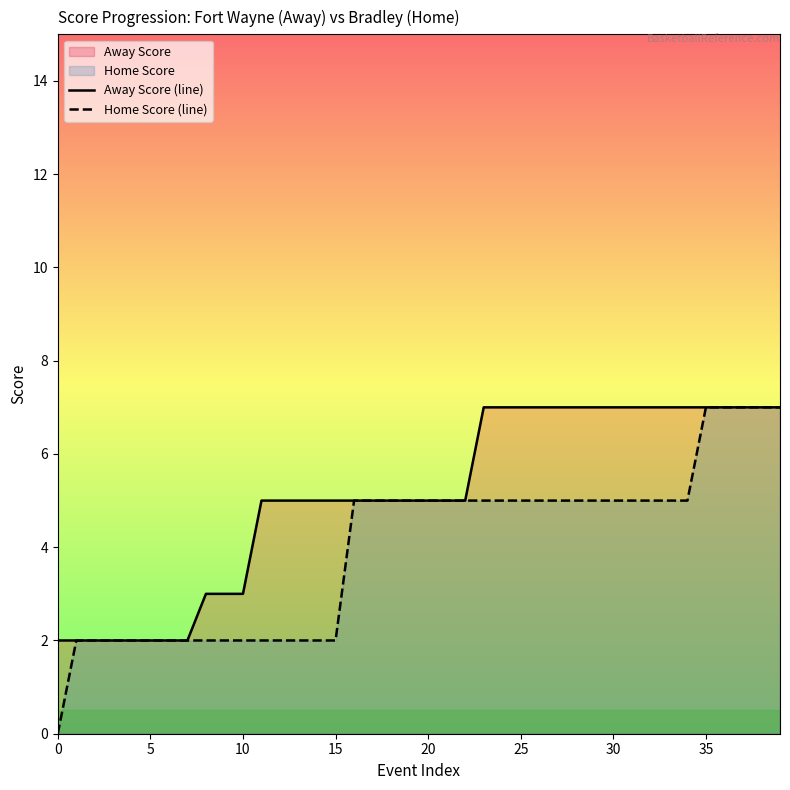

Reading left to right, extract all data points from this chart.

Away Score (line): 2	2	2	2	2	2	2	2	3	3	3	5	5	5	5	5	5	5	5	5	5	5	5	7	7	7	7	7	7	7	7	7	7	7	7	7	7	7	7	7
Home Score (line): 0	2	2	2	2	2	2	2	2	2	2	2	2	2	2	2	5	5	5	5	5	5	5	5	5	5	5	5	5	5	5	5	5	5	5	7	7	7	7	7